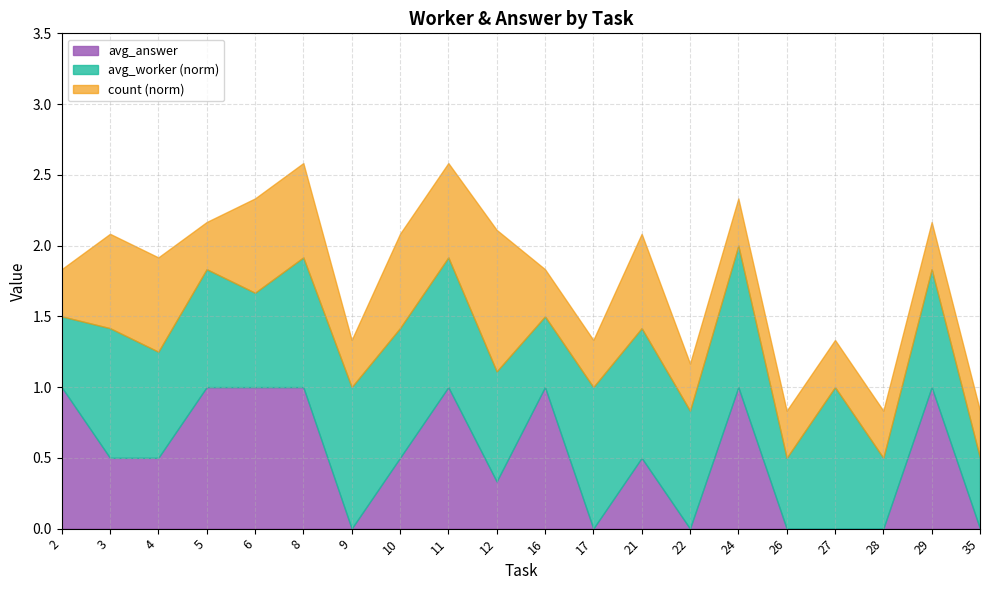

What is the highest value of the avg_answer series?

1.0